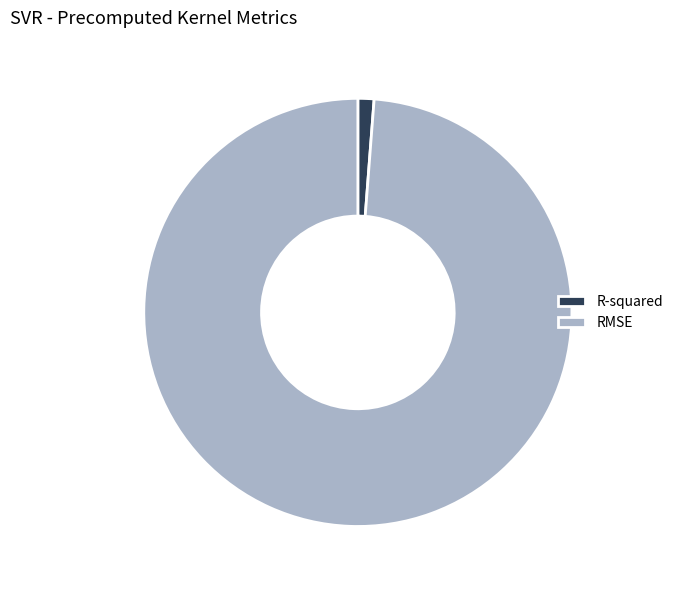

Which has a higher value, R-squared or RMSE?

RMSE